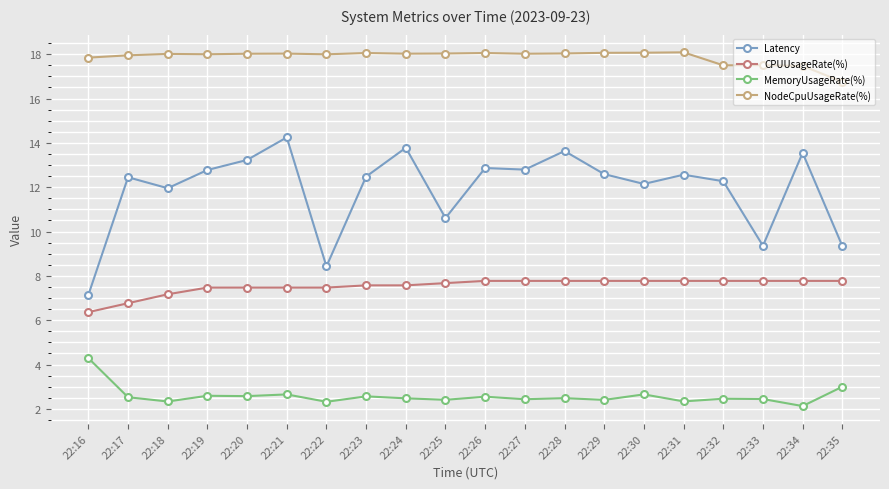

True or false: NodeCpuUsageRate(%) and CPUUsageRate(%) cross at least once.

False